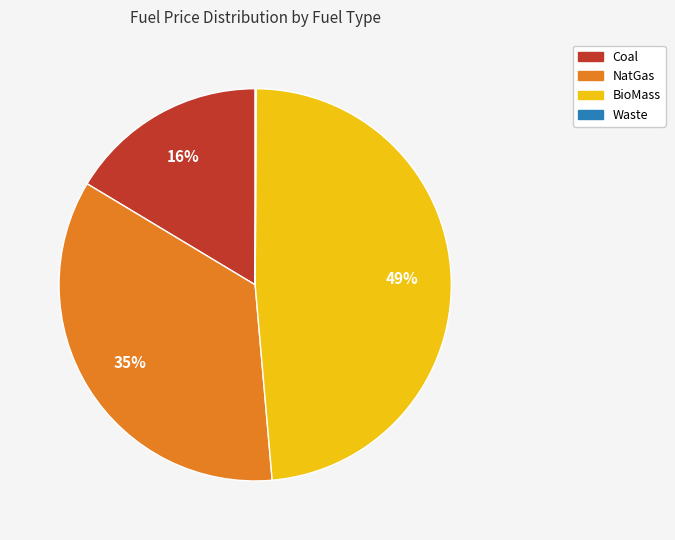

Which slice is the largest?

BioMass